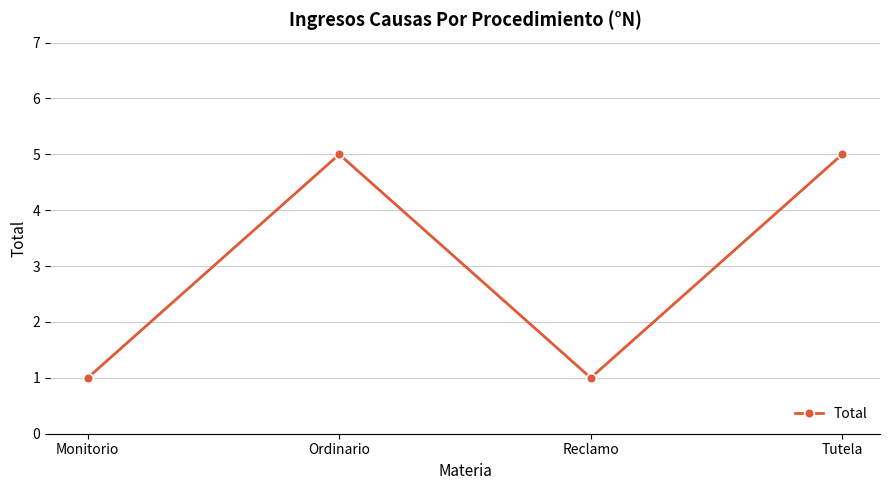

Count the number of data series in this chart.

1